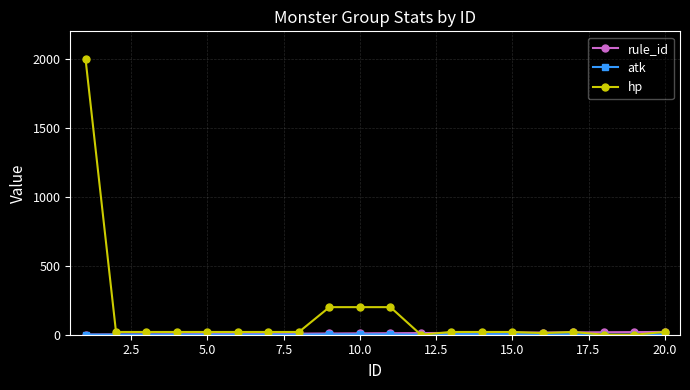

How many series are shown in this chart?

3